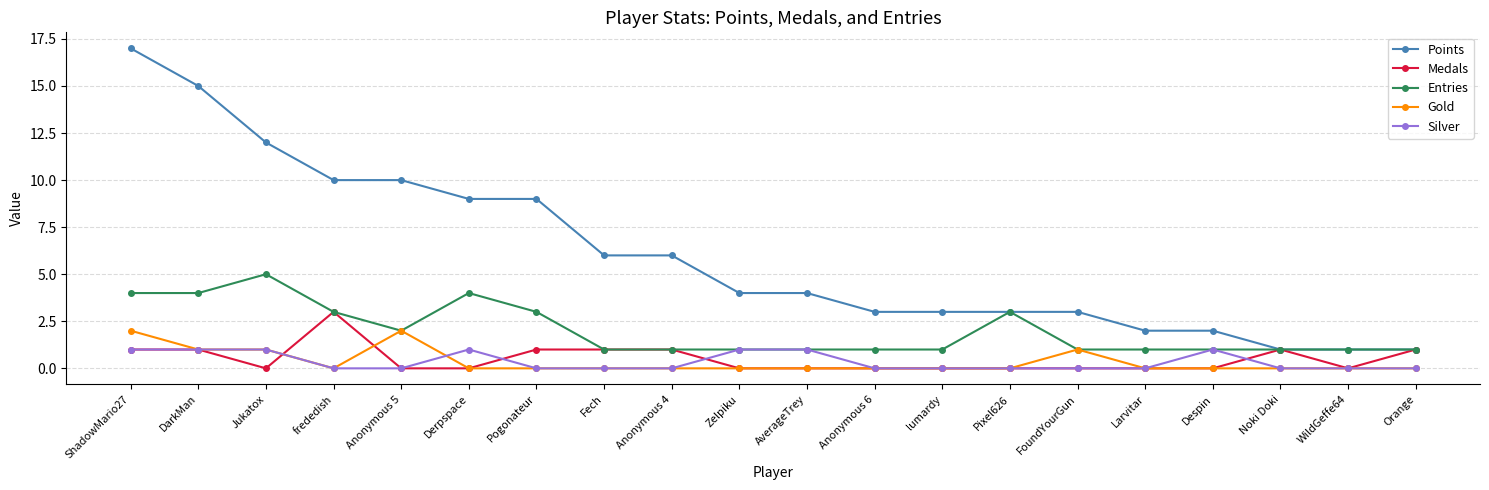

Reading left to right, list all the values displayed in this chart.

Points: 17	15	12	10	10	9	9	6	6	4	4	3	3	3	3	2	2	1	1	1
Medals: 1	1	0	3	0	0	1	1	1	0	0	0	0	0	0	0	0	1	0	1
Entries: 4	4	5	3	2	4	3	1	1	1	1	1	1	3	1	1	1	1	1	1
Gold: 2	1	1	0	2	0	0	0	0	0	0	0	0	0	1	0	0	0	0	0
Silver: 1	1	1	0	0	1	0	0	0	1	1	0	0	0	0	0	1	0	0	0